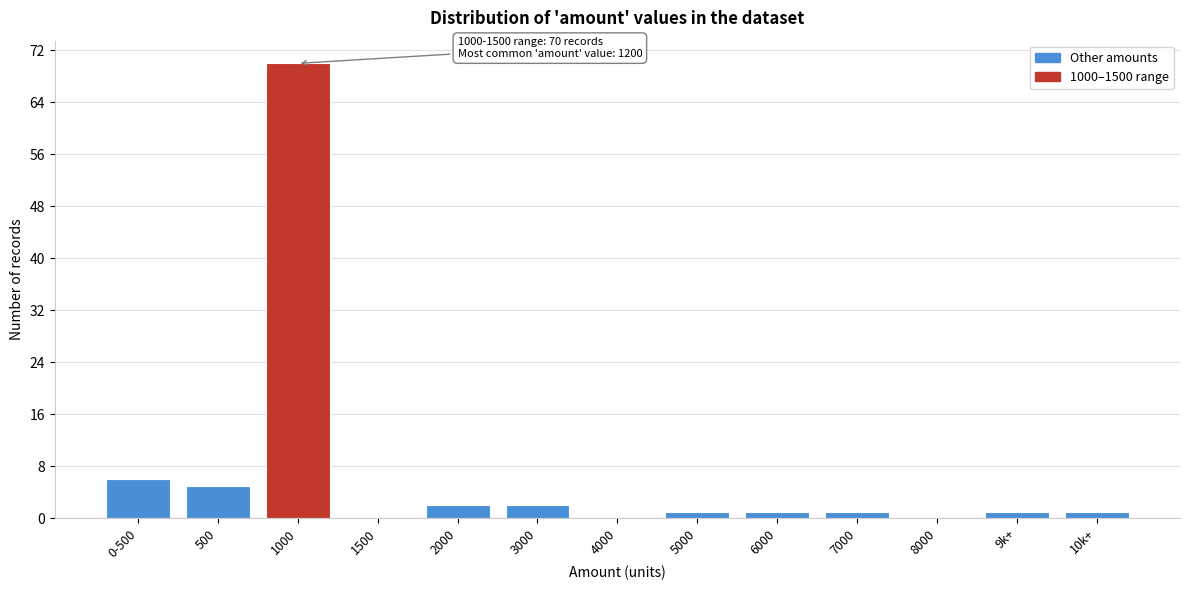

Reading left to right, what are all the values shown in this chart?

0-500=6	500=5	1000=70	1500=0	2000=2	3000=2	4000=0	5000=1	6000=1	7000=1	8000=0	9k+=1	10k+=1